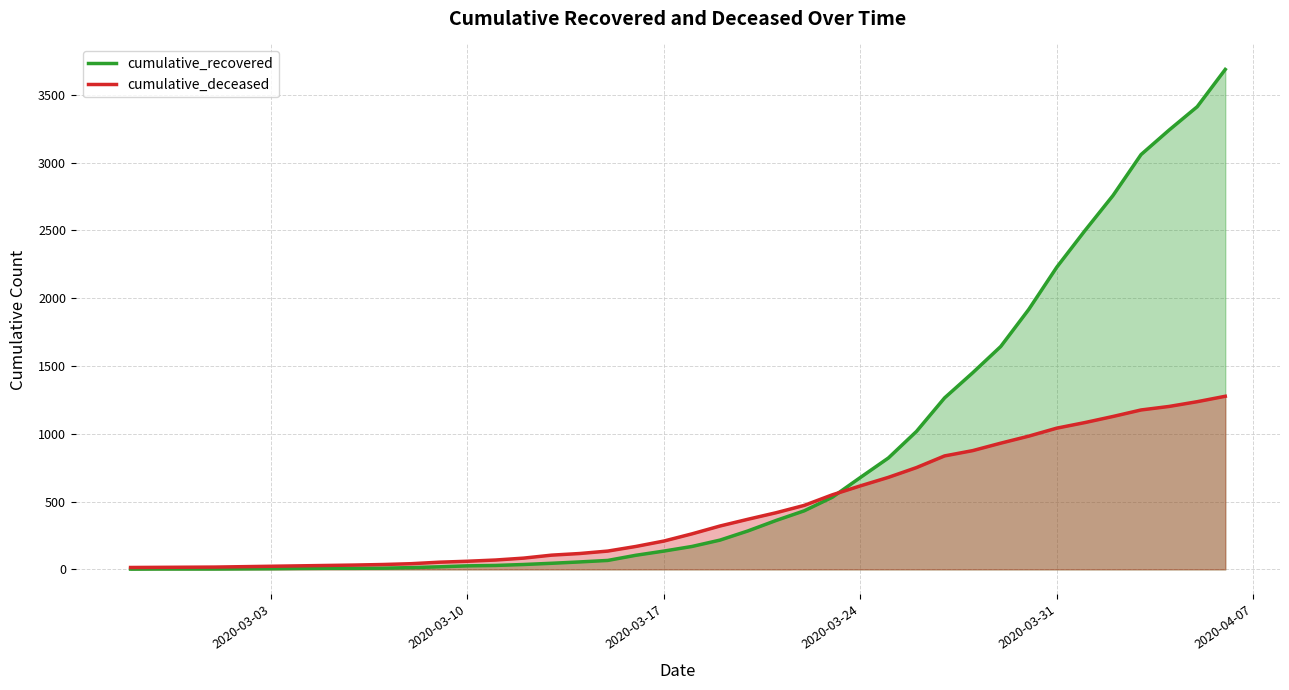

List the series in order of their overall mean, highest first.

cumulative_recovered, cumulative_deceased